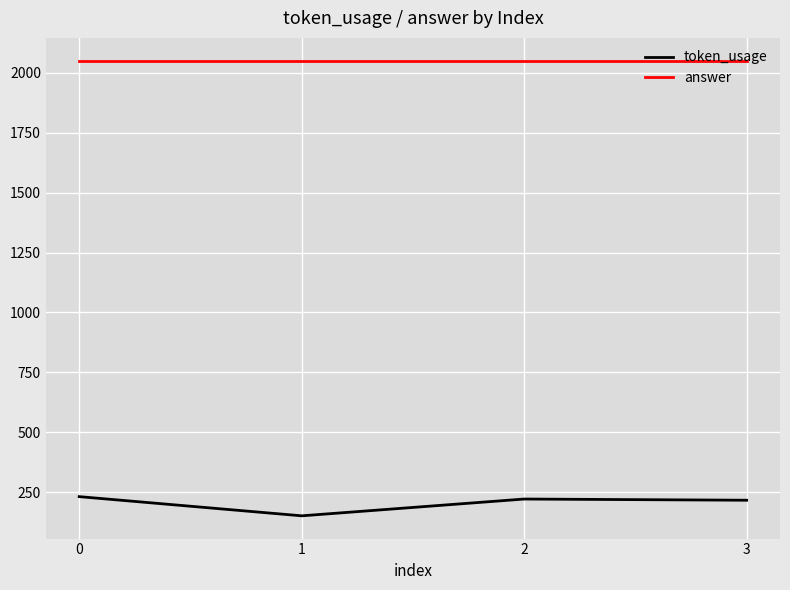

What is the smallest value displayed?

152